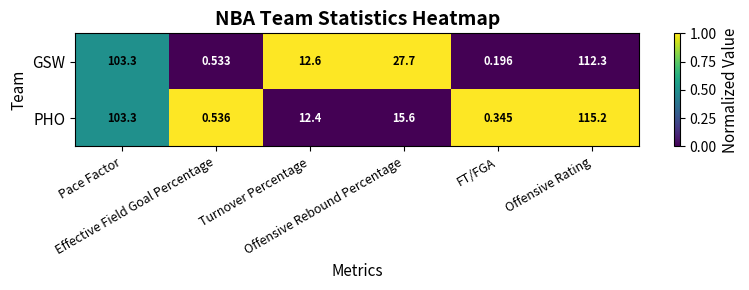

Which series has the largest total across all categories?

GSW